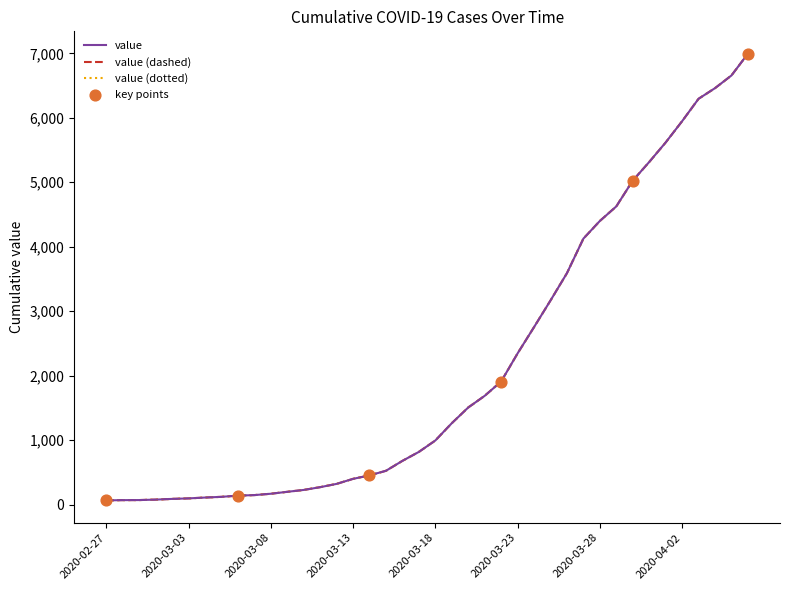

Is this an area chart (filled region under the line)?

No